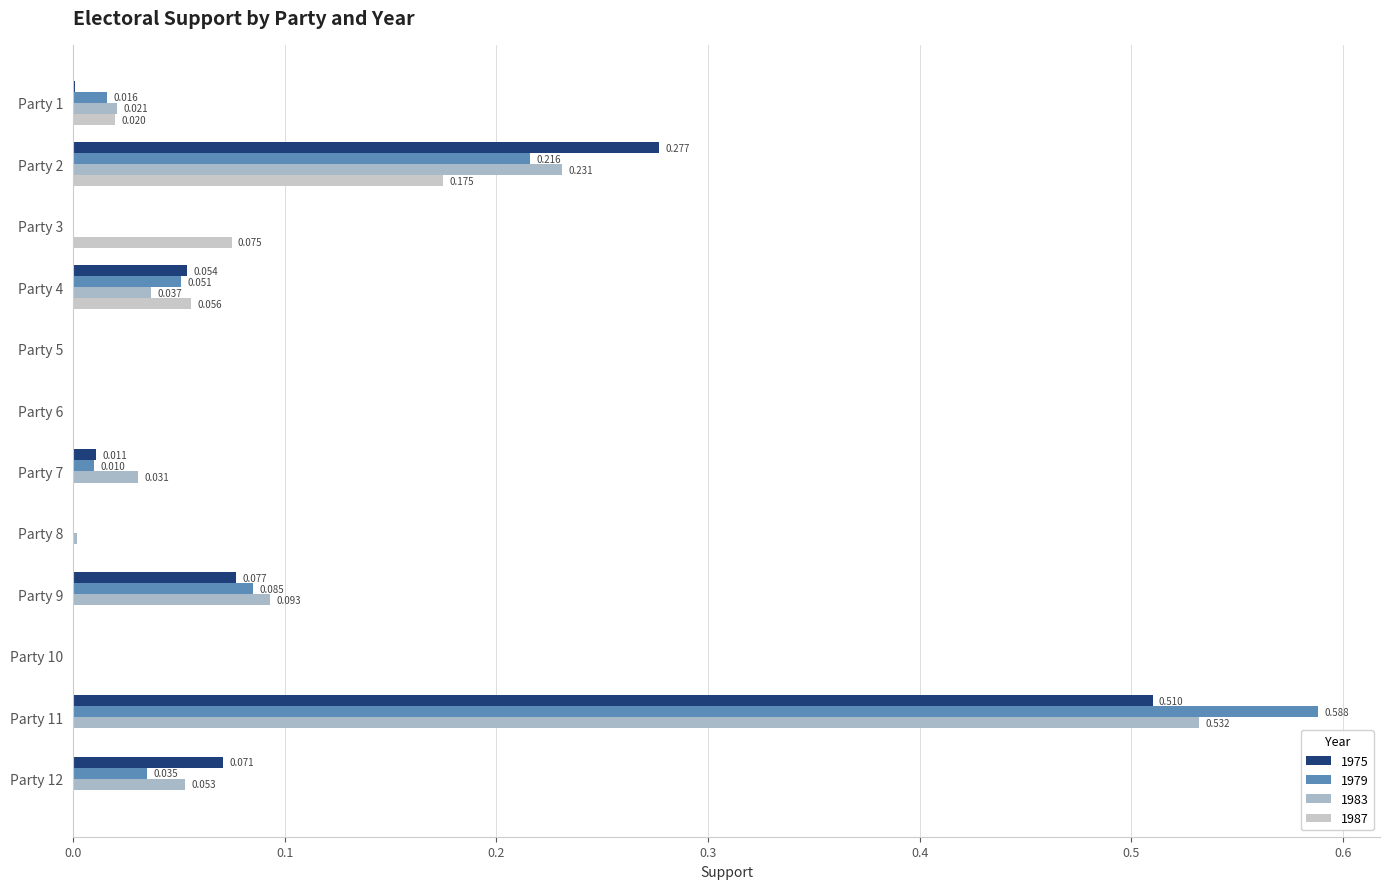

Is the value of 1979 at Party 11 greater than the value of 1975 at Party 11?

Yes